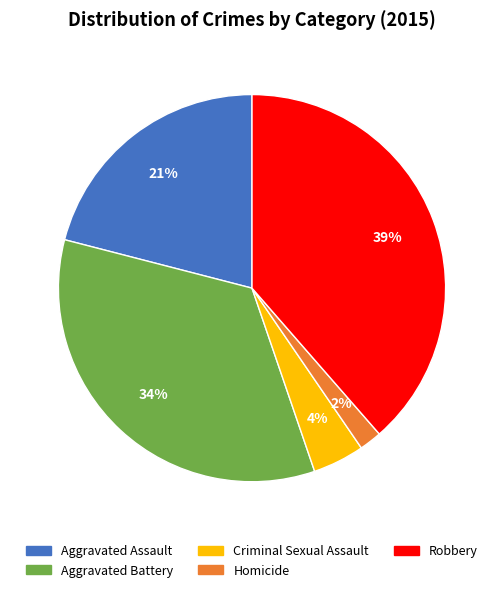

What percentage is the Robbery slice, to the nearest percent?

39%